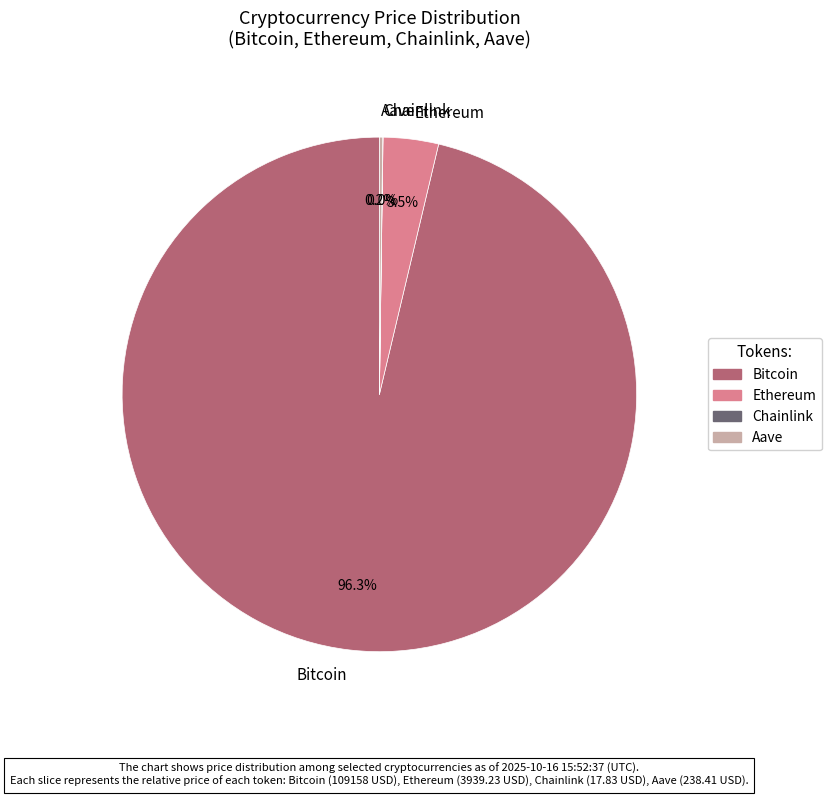

Which has a higher value, Ethereum or Bitcoin?

Bitcoin